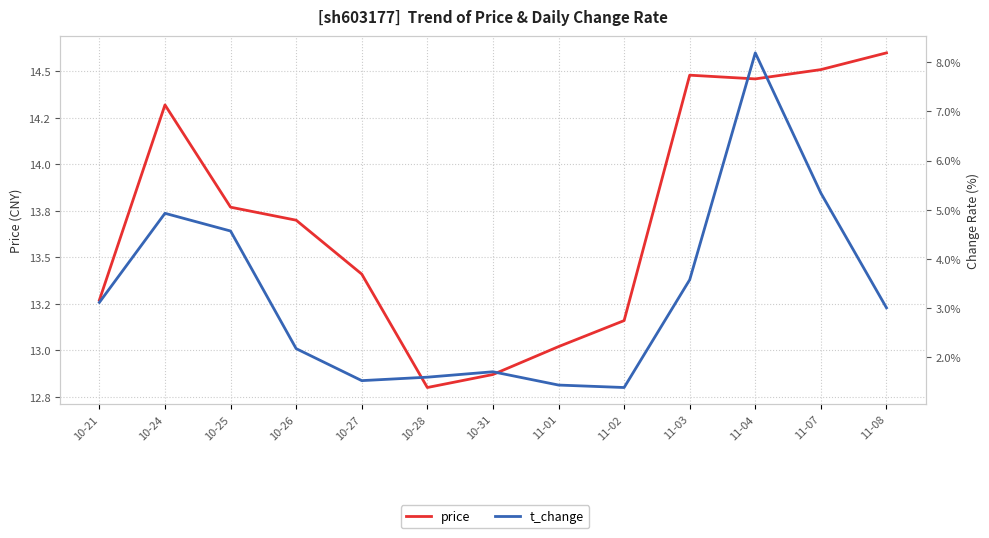

Between 11-03 and 11-07, which is larger?

11-07